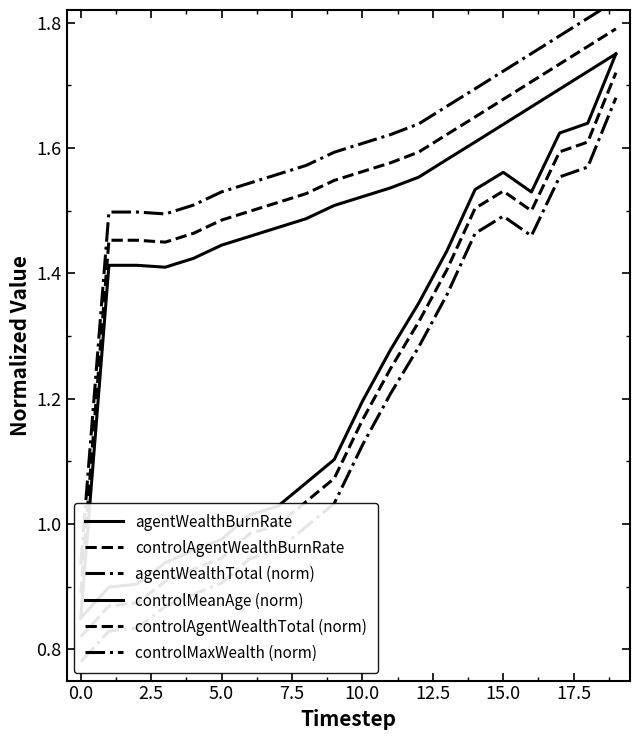

True or false: controlMaxWealth (norm) and controlMeanAge (norm) cross at least once.

False